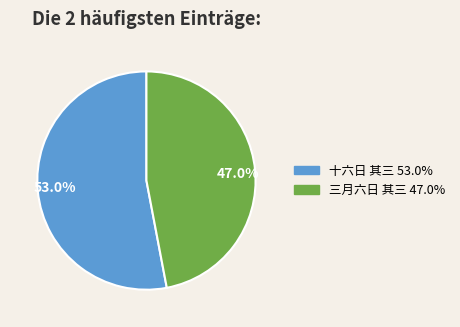

To the nearest percent, what is the average slice percentage?

50%